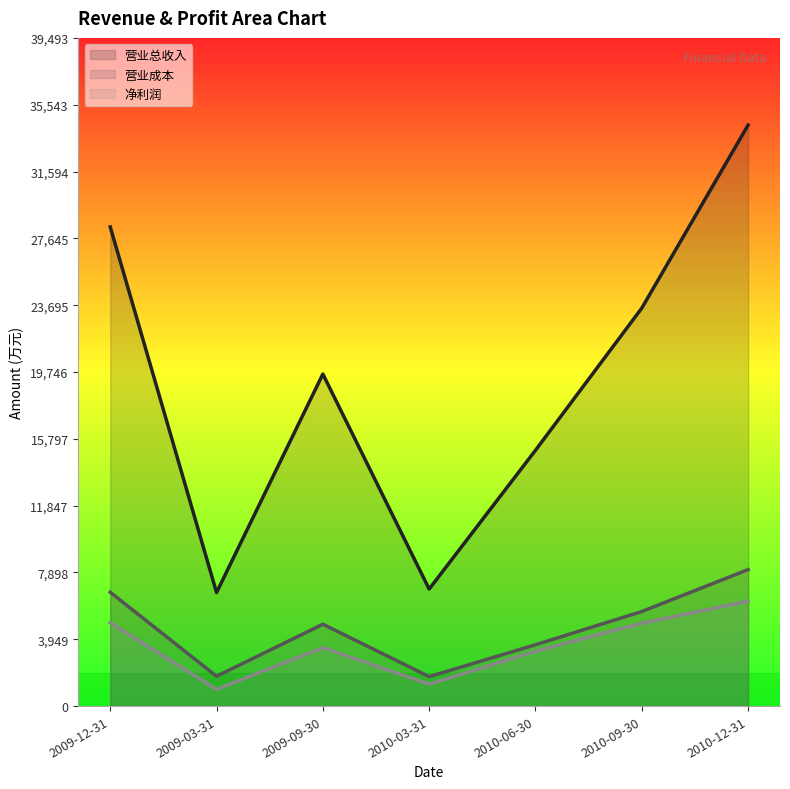

How many lines are shown in the chart?

3